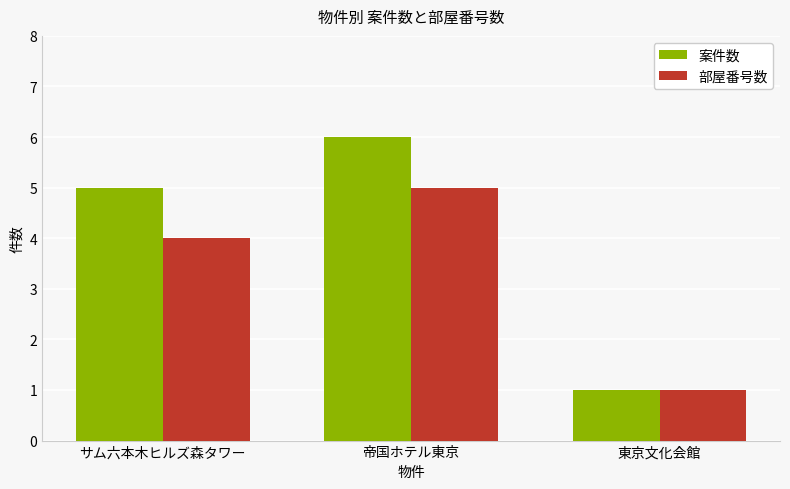

Which series changed the most between サム六本木ヒルズ森タワー and 東京文化会館?

案件数